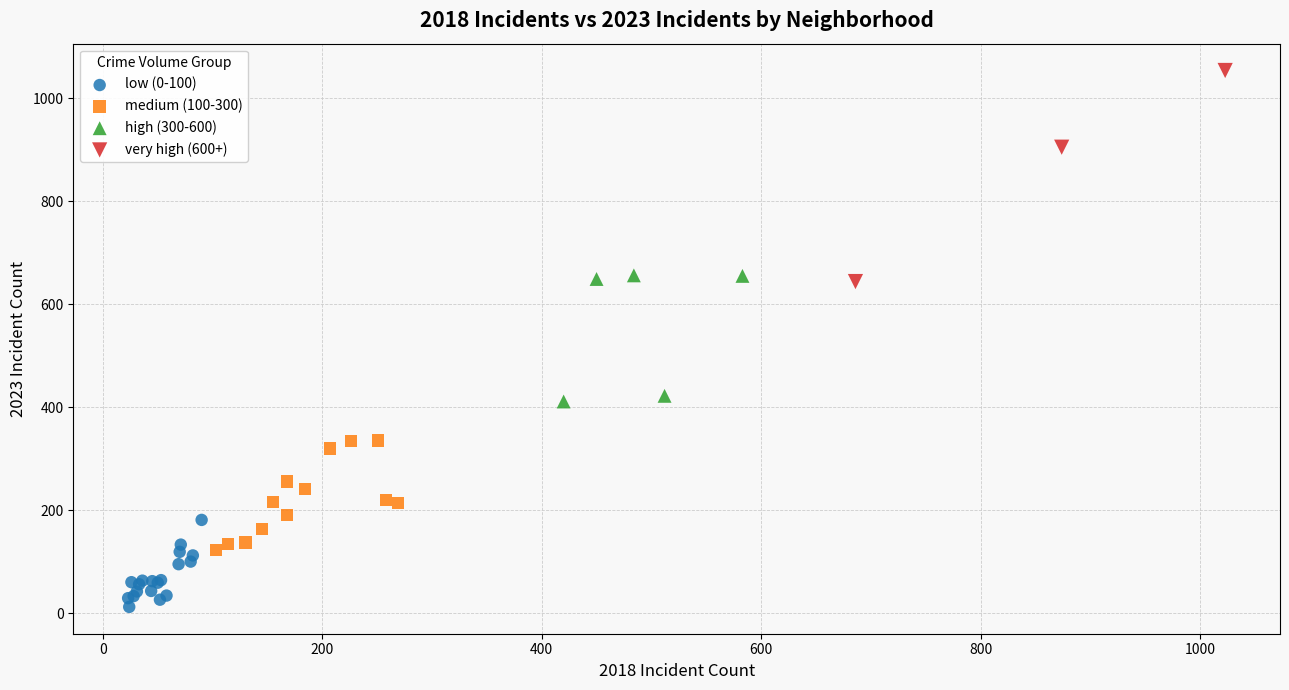

Which series has the largest Y range (max minus min)?

very high (600+)